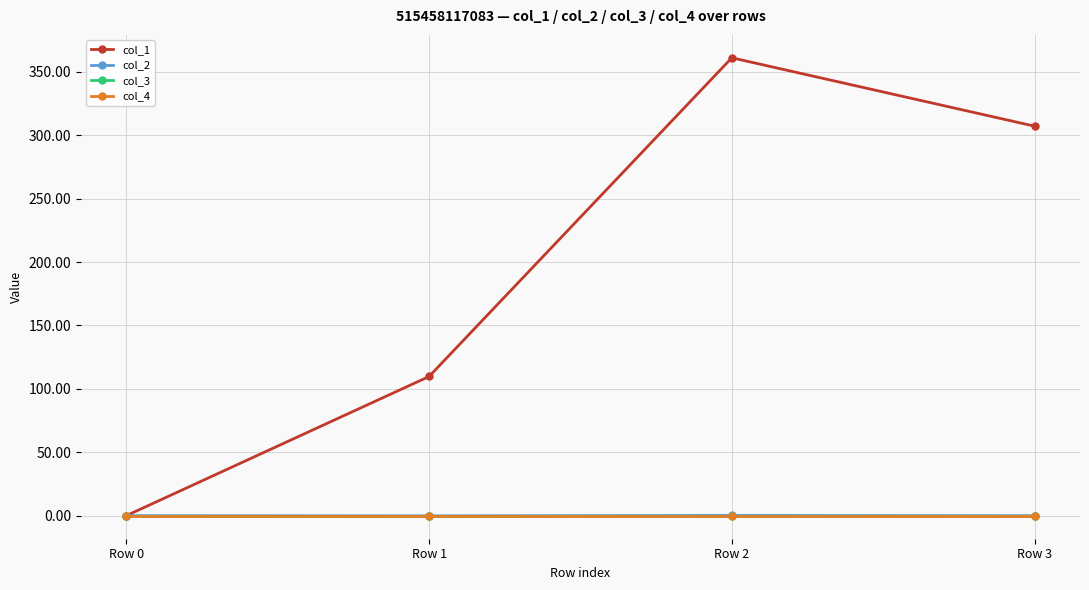

Does the chart have visible grid lines?

Yes